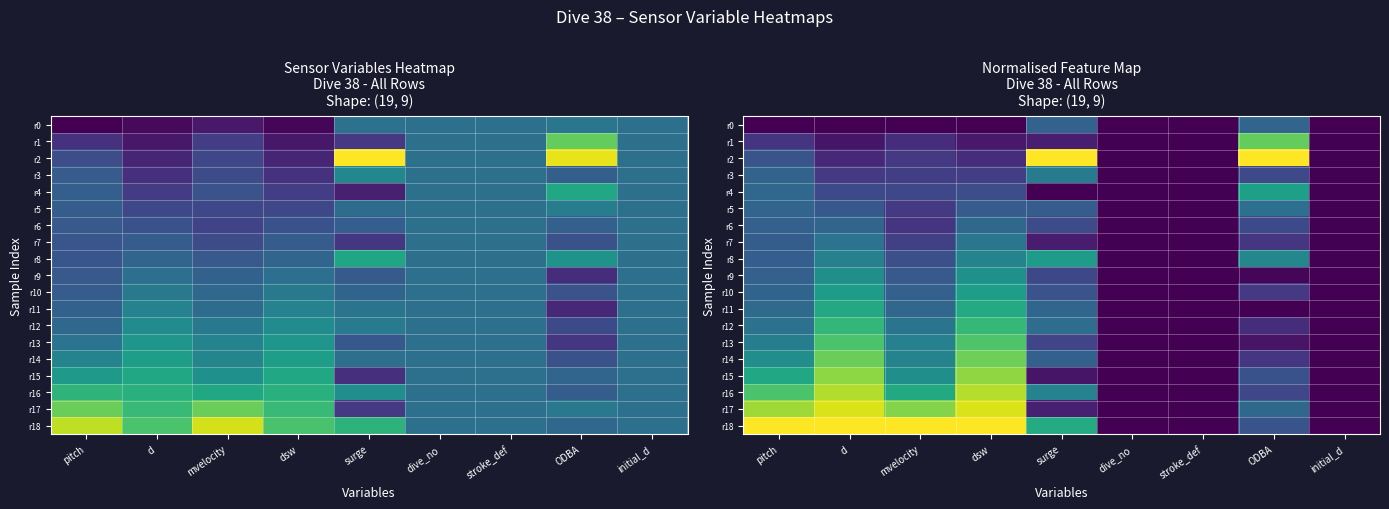

How many values in r15 are above zero?

6